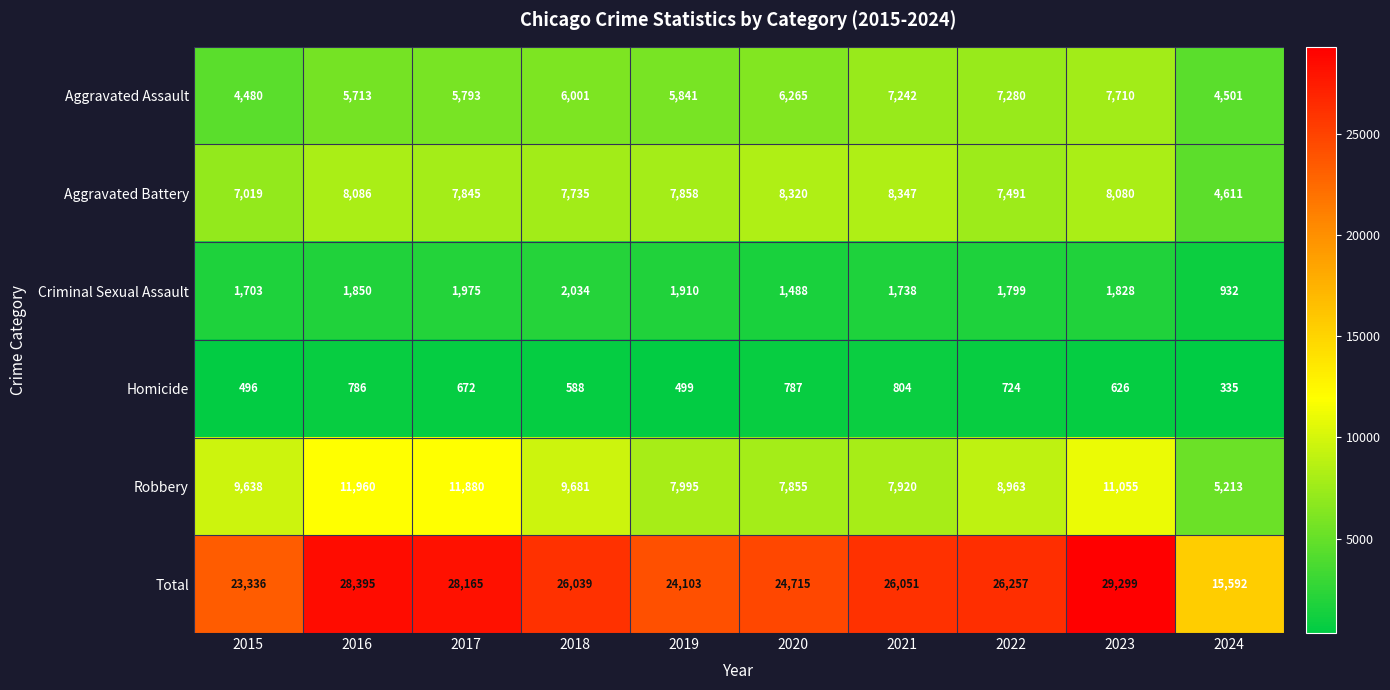

Which series changed the most between 2018 and 2022?

Aggravated Assault